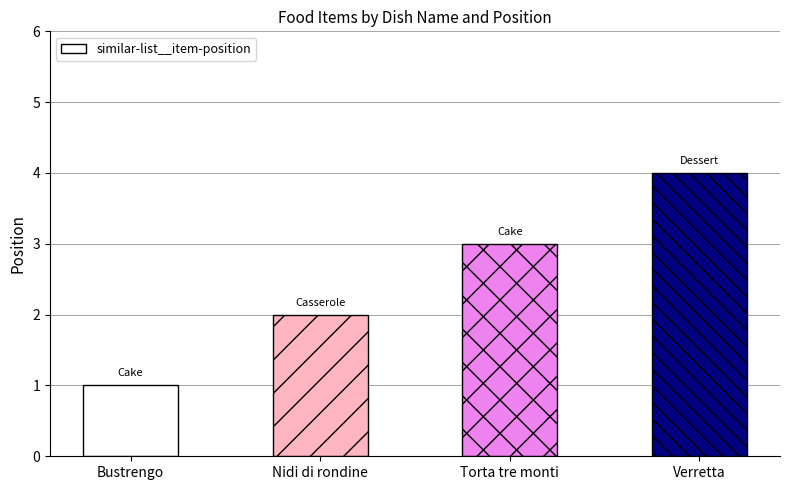

List the labels in order of value, largest first.

Verretta, Torta tre monti, Nidi di rondine, Bustrengo